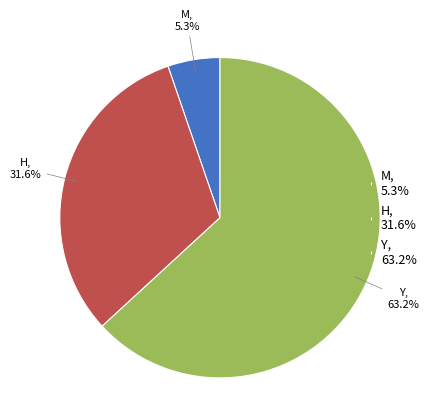

How many segments does this pie chart have?

3